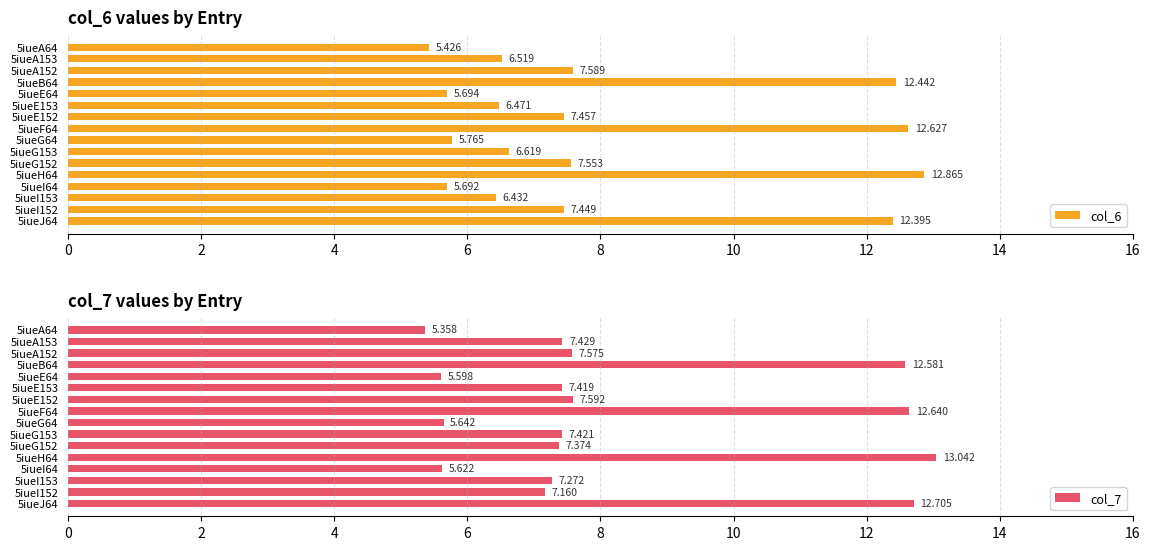

Is it true that col_6 equals 6.6 at 5iueG153?

True